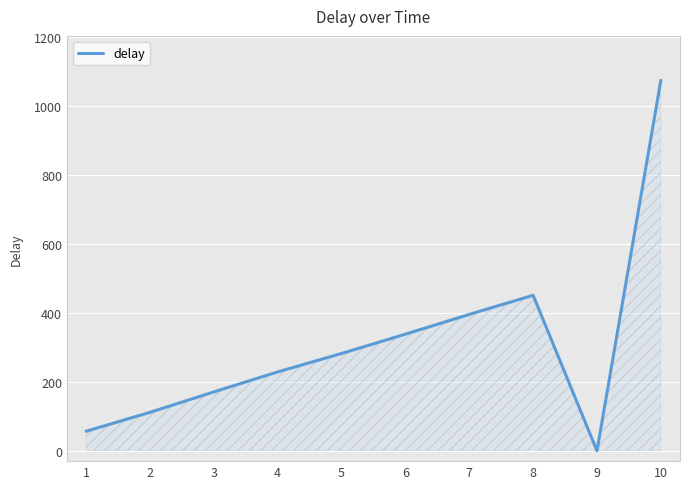

True or false: the data shows 708.8 at 7.

False